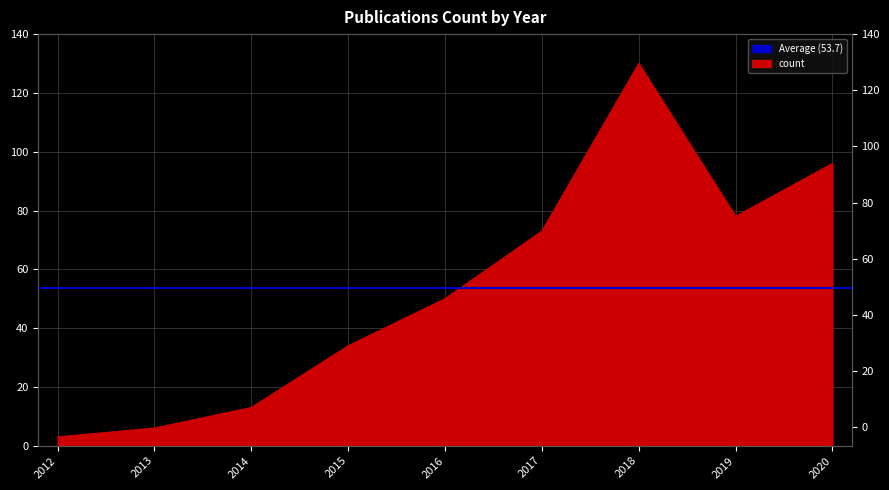

At which category does the chart reach its minimum across all series?

2012